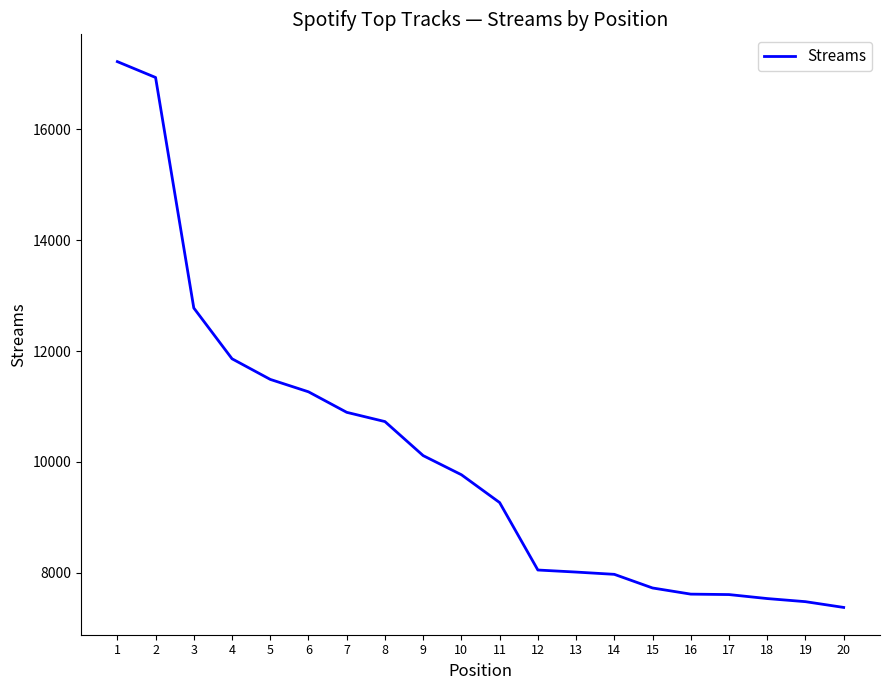

Does the chart display data point markers on the line(s)?

No